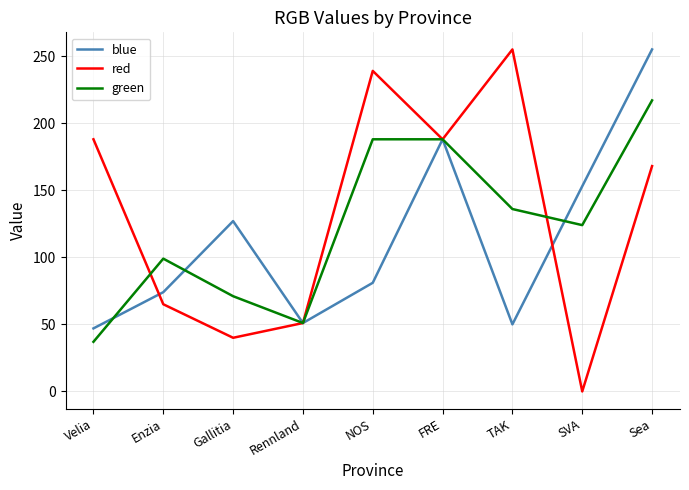

Does the chart have visible grid lines?

Yes